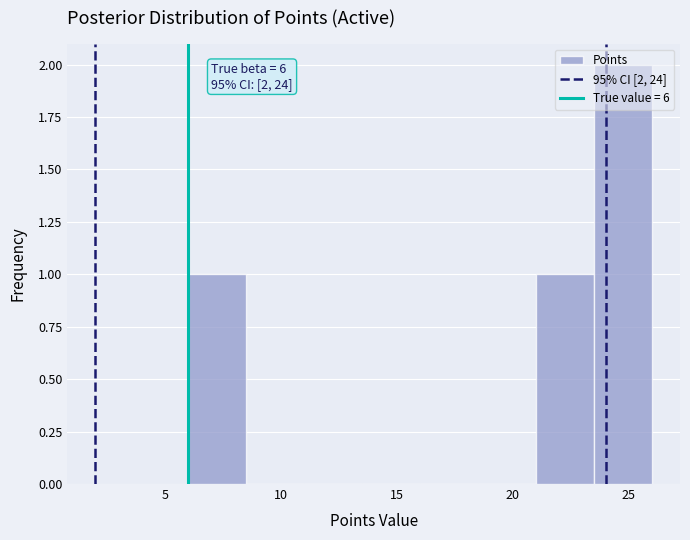

Which range on the x-axis has the tallest bar?

23.5 to 26.0